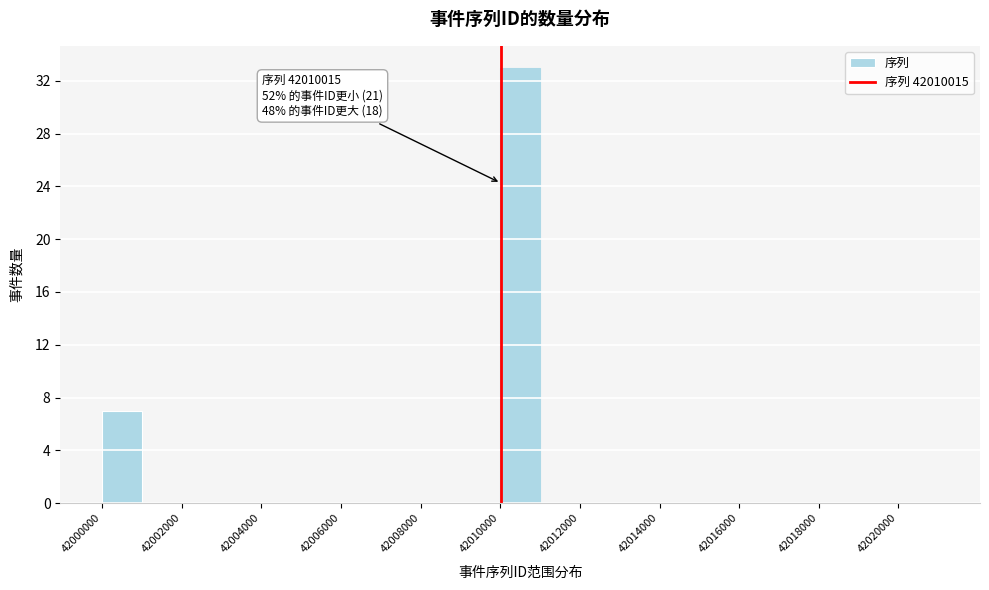

Which range on the x-axis has the tallest bar?

42010000 to 42011000